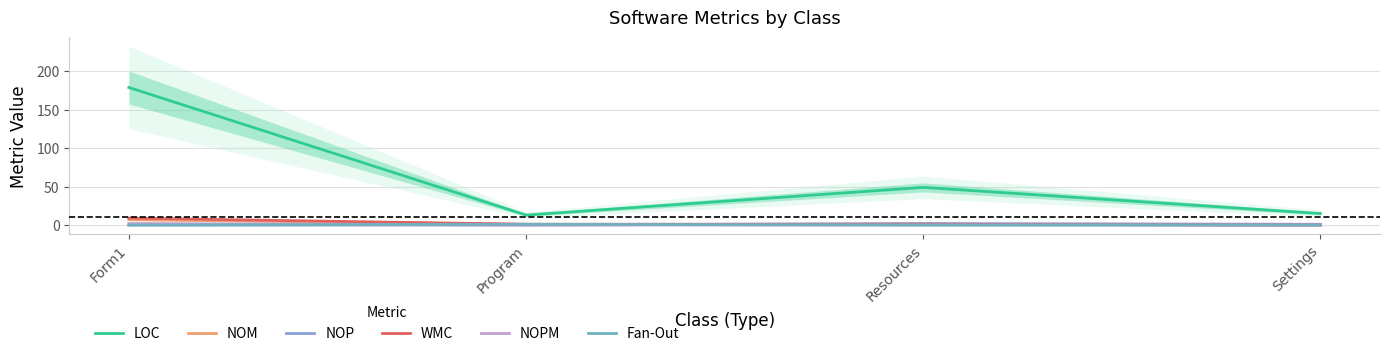

What is the difference between the WMC values at Settings and Form1?

9